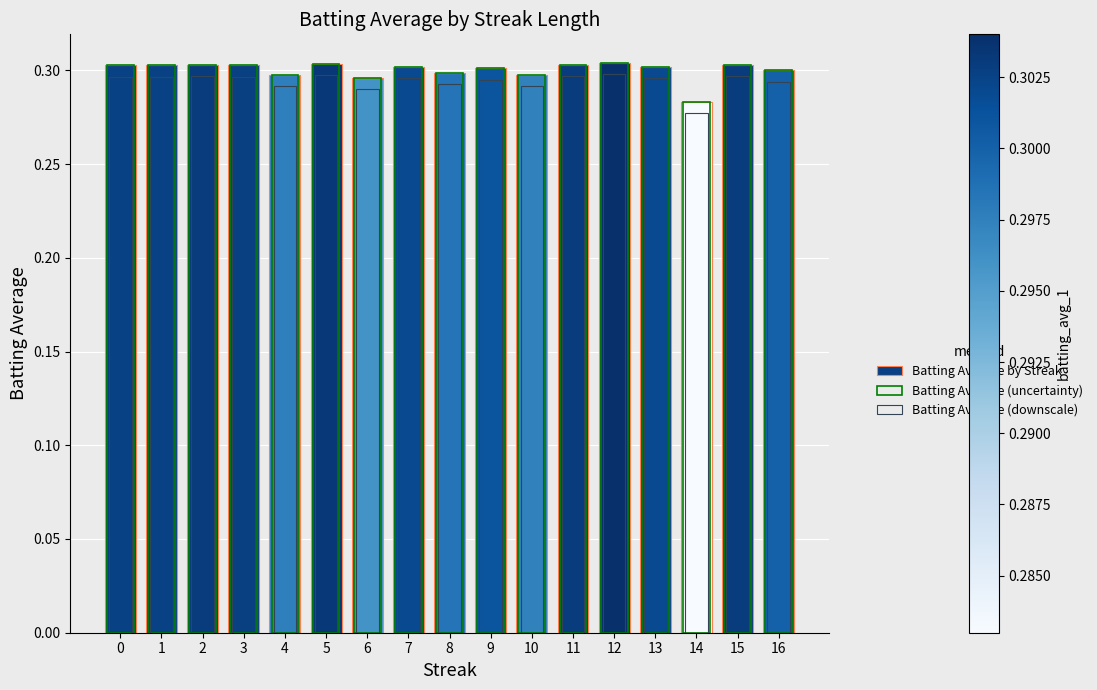

What is the highest value of the Batting Average (downscale) series?

0.3